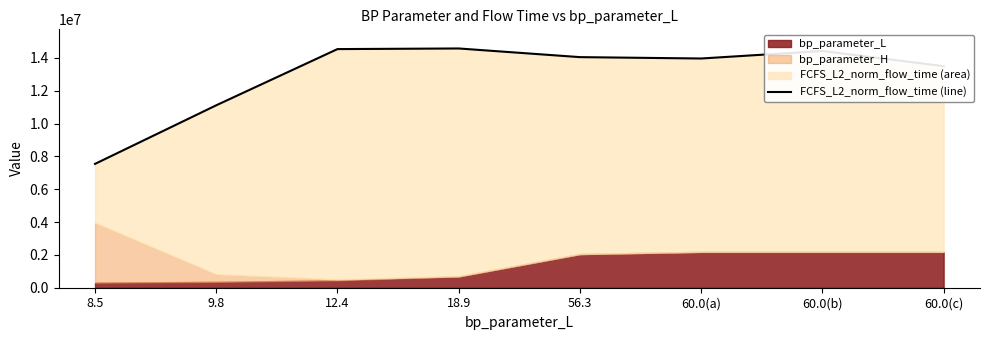

Reading left to right, list all the values displayed in this chart.

7541561.3	11109553.2	14532479.8	14570118.4	14042907.5	13959475.3	14417457.8	13492453.9